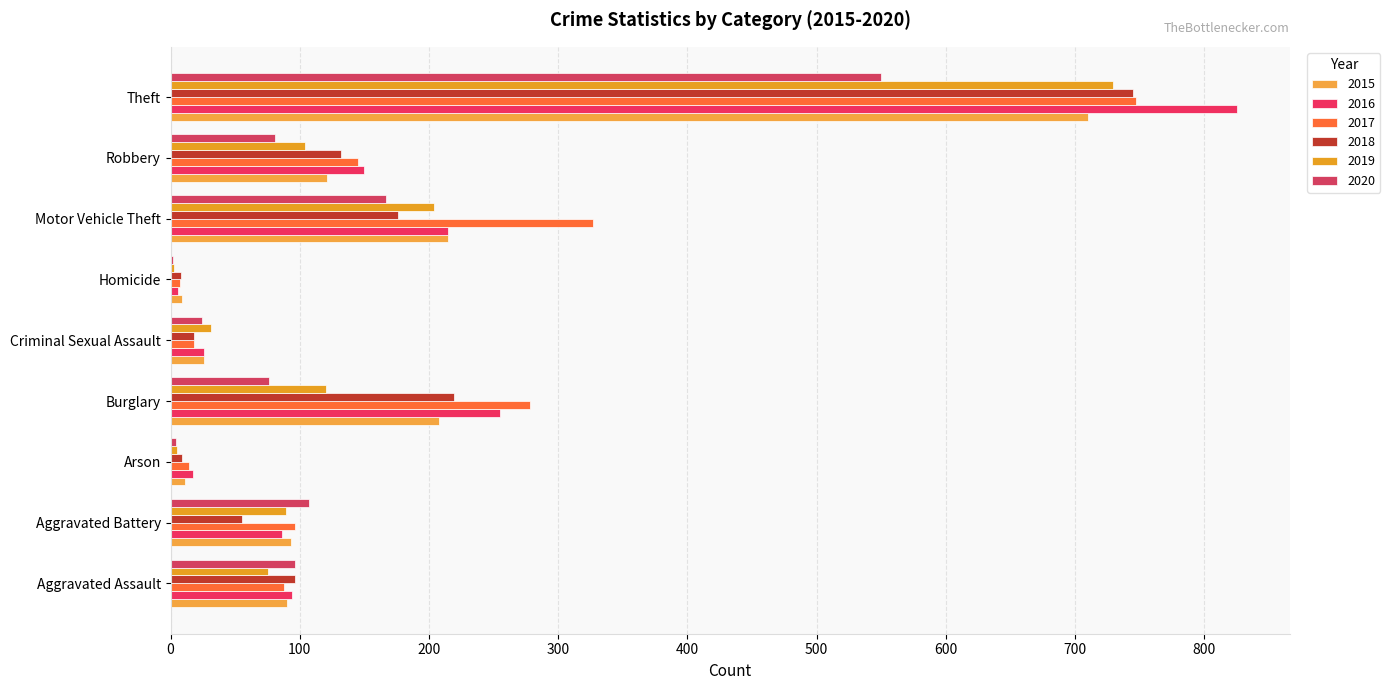

At which category is the sum across all series the highest?

Theft